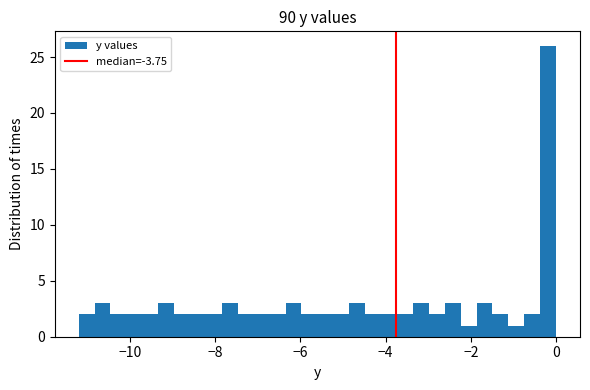

Around what value on the x-axis is the tallest bar? Give the approximate position of its centre, as read against the axis.

-0.2